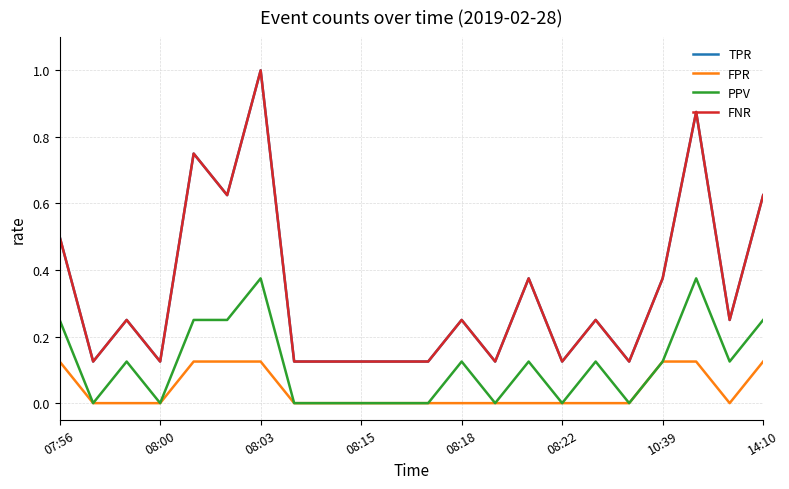

Does the chart have visible grid lines?

Yes